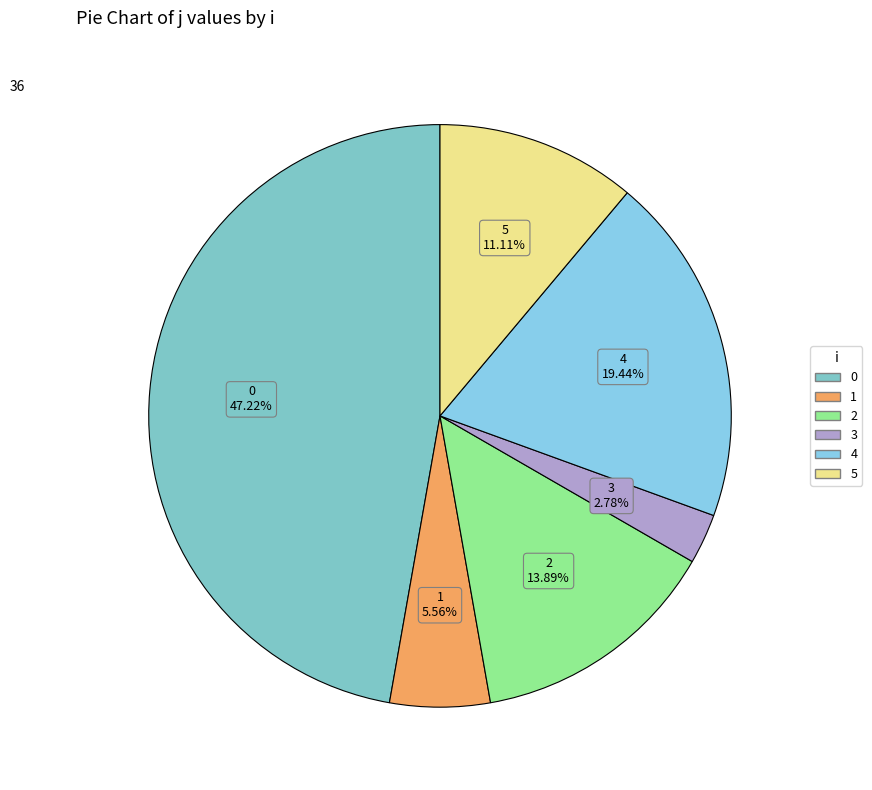

To the nearest percent, what is the difference between the 0 and 2 slice percentages?

33%